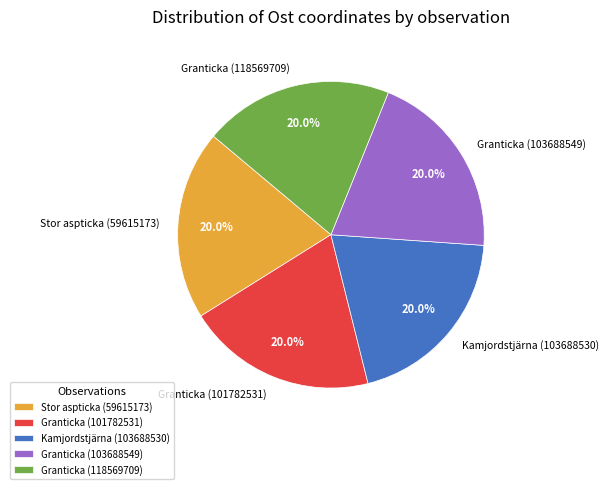

What is the ratio of the value at Granticka (101782531) to the value at Stor aspticka (59615173)?

1.0